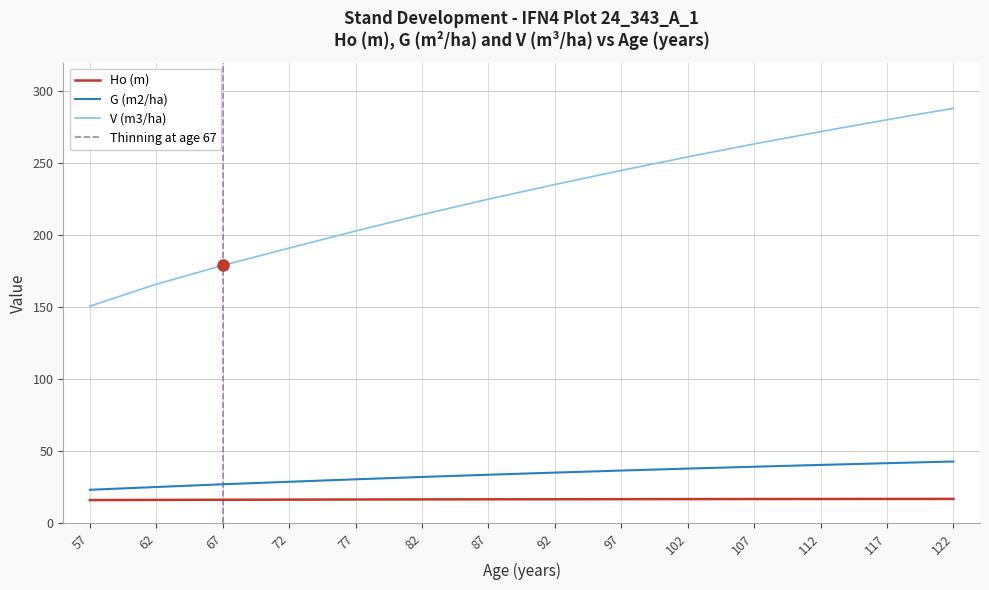

What is the spread (max minus min) of values at 117?

263.3